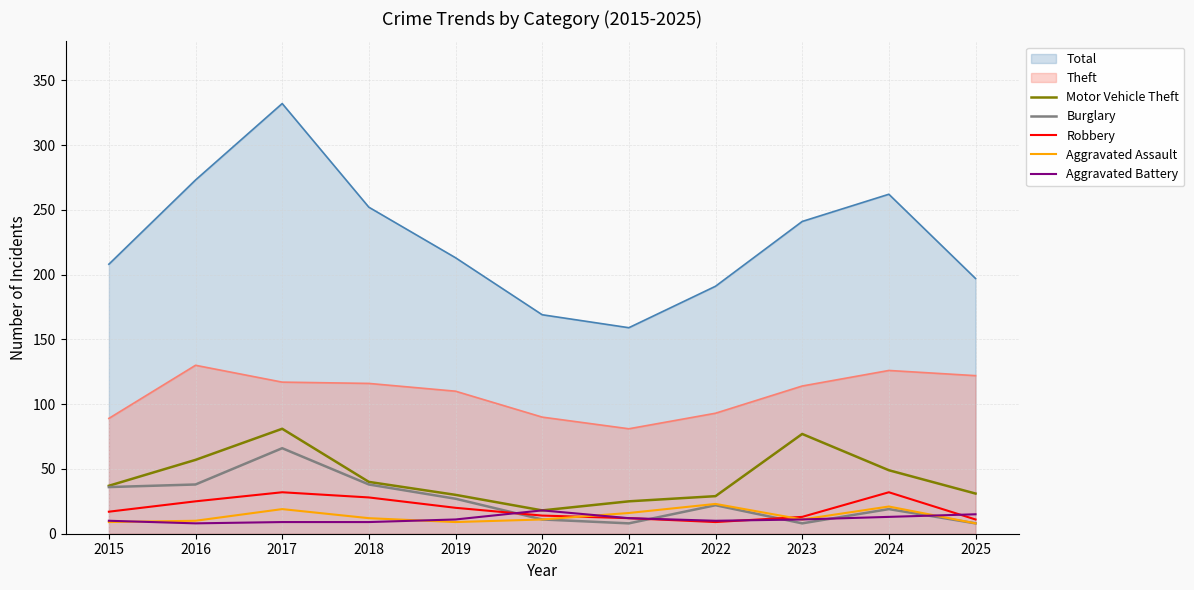

True or false: Robbery and Aggravated Assault cross at least once.

True